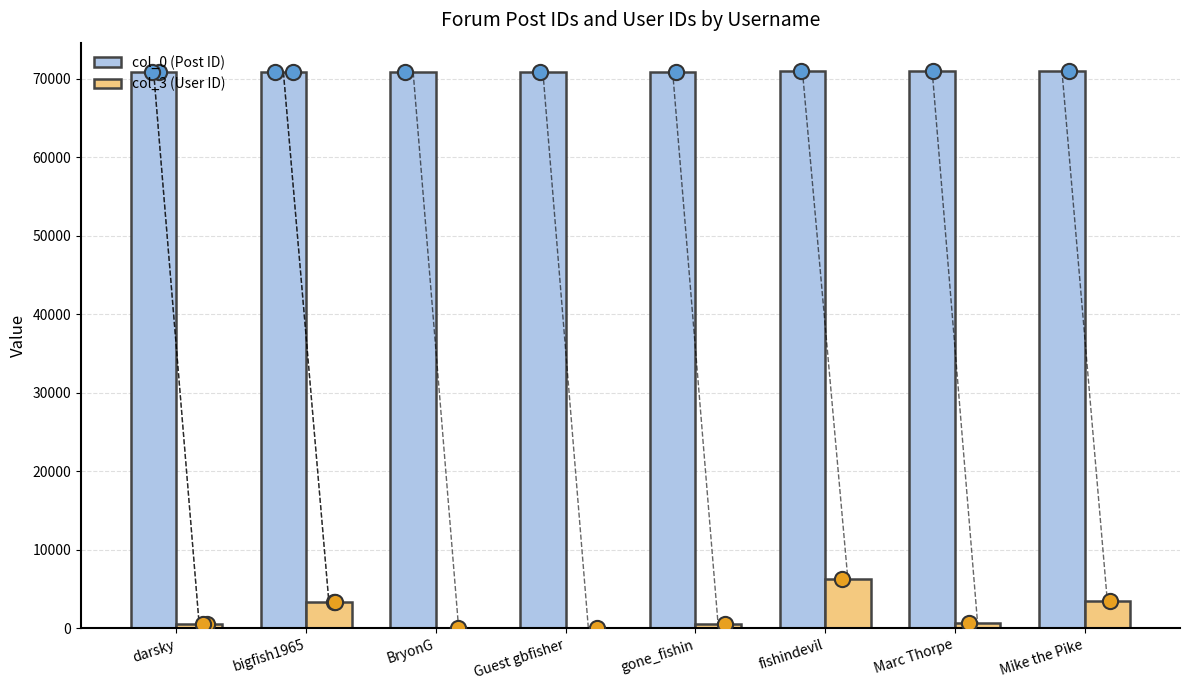

At how many categories does at least one series exceed 16819?

8